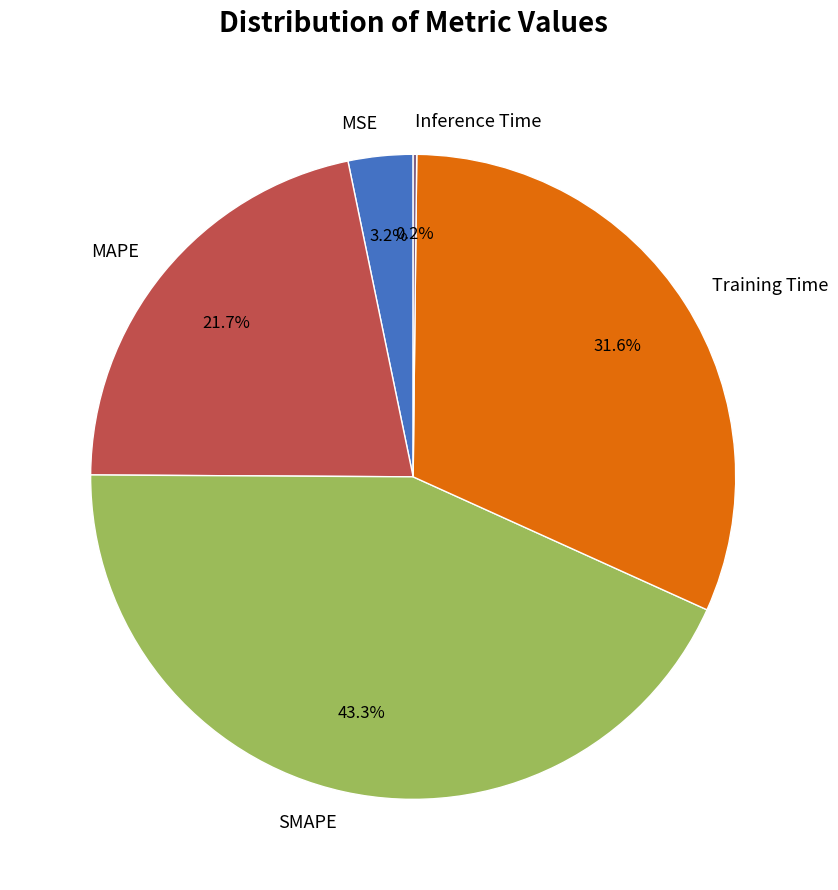

Which slice is the largest?

SMAPE